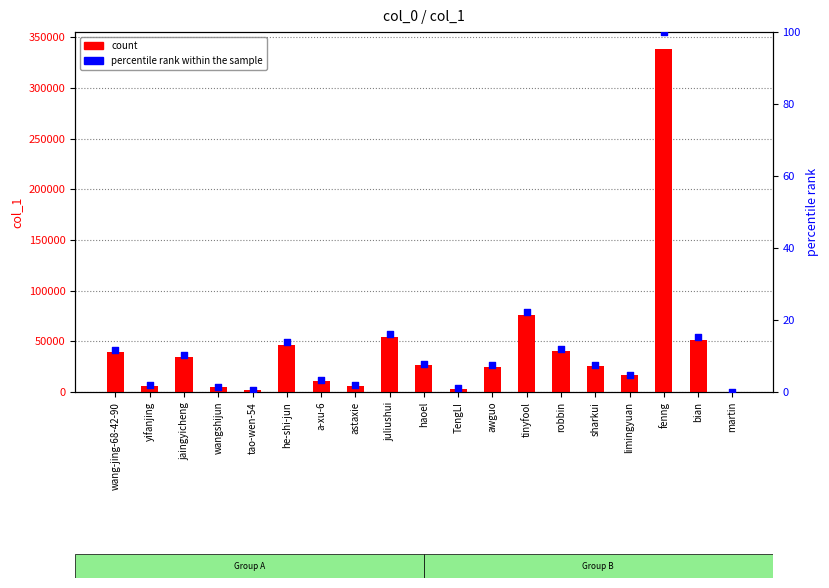

Which series contains the lowest Y value?

percentile rank within the sample